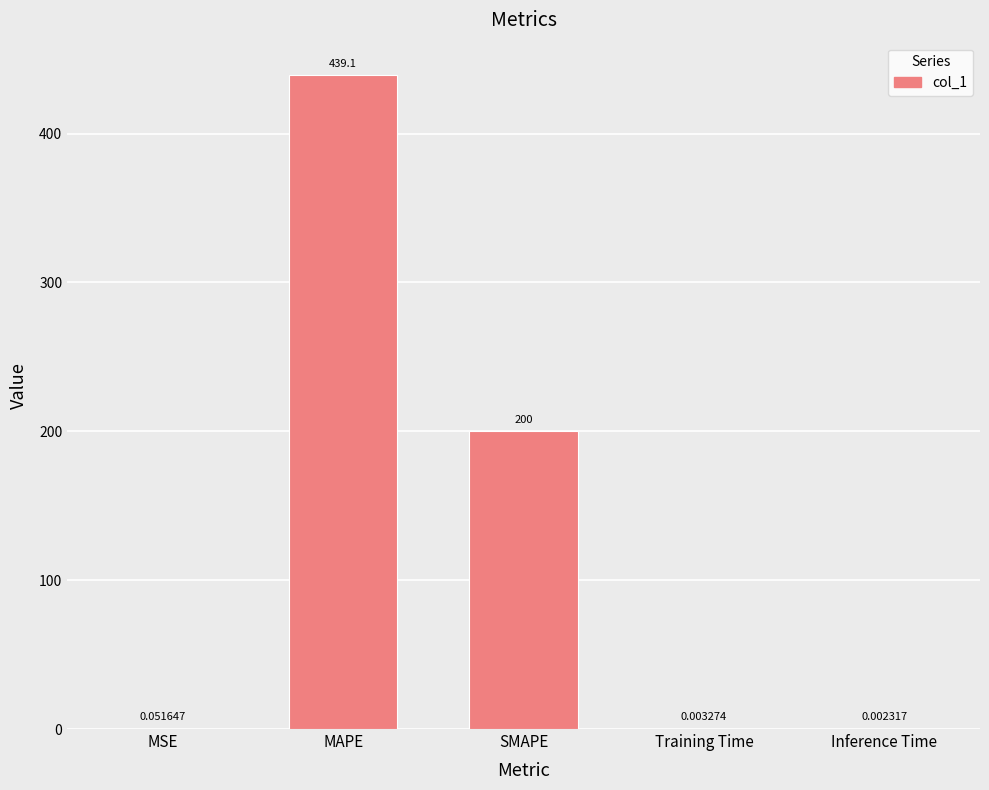

Are the bars horizontal?

No